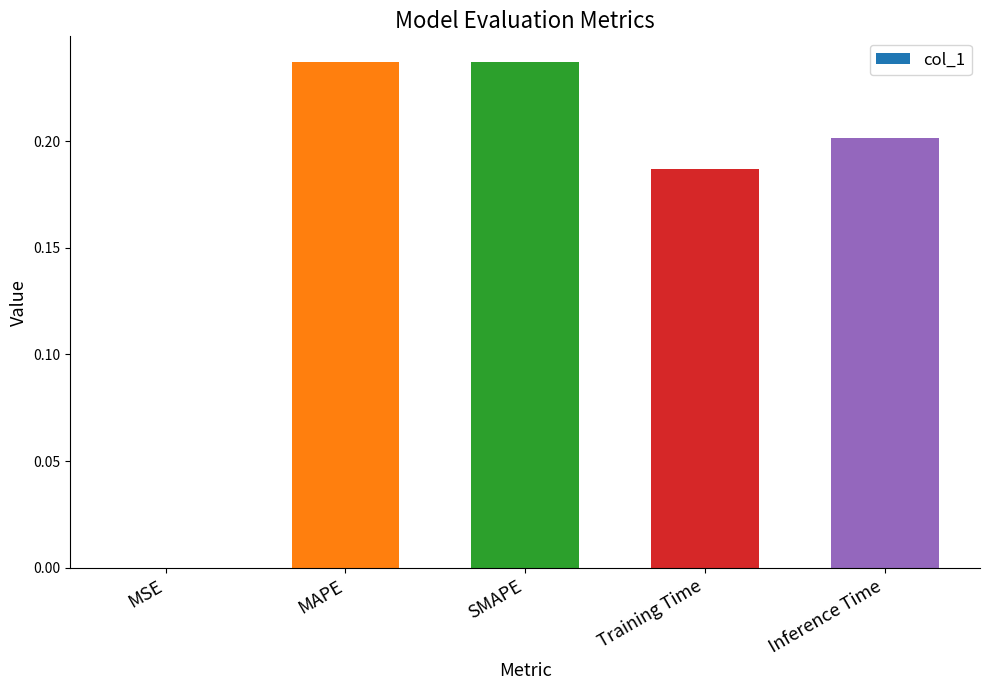

Count the number of data series in this chart.

1